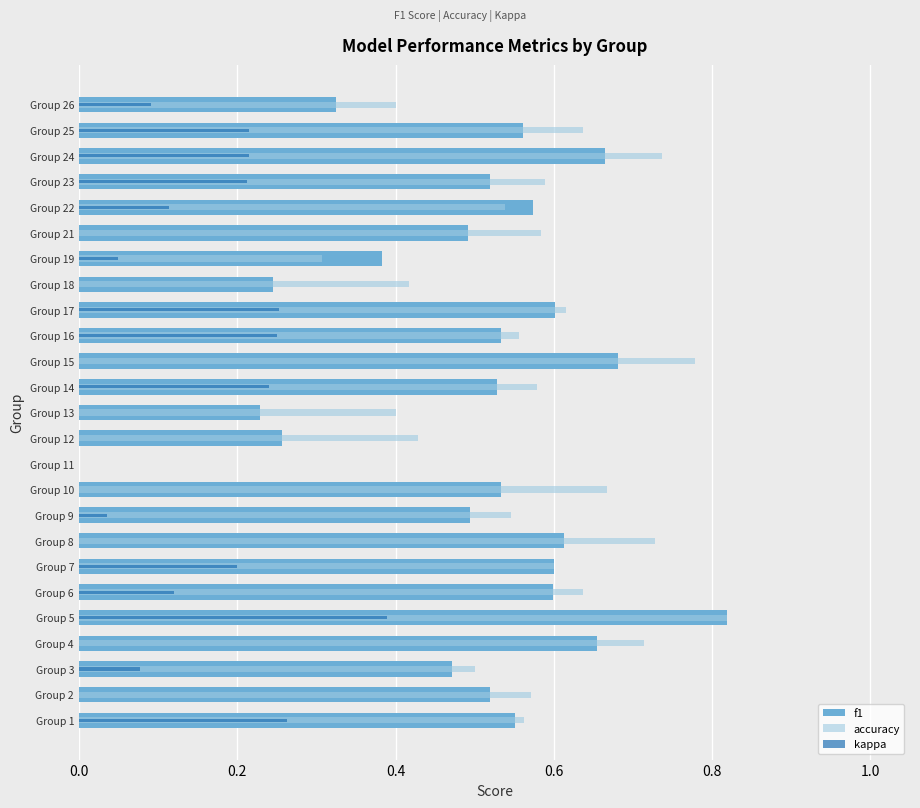

What is the label of the 10th bar from the left?

9